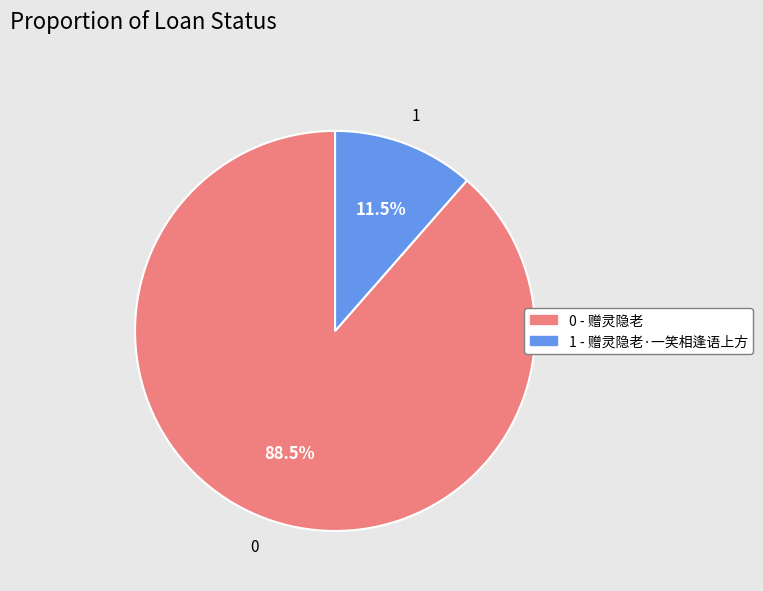

Does any single category account for the majority?

Yes